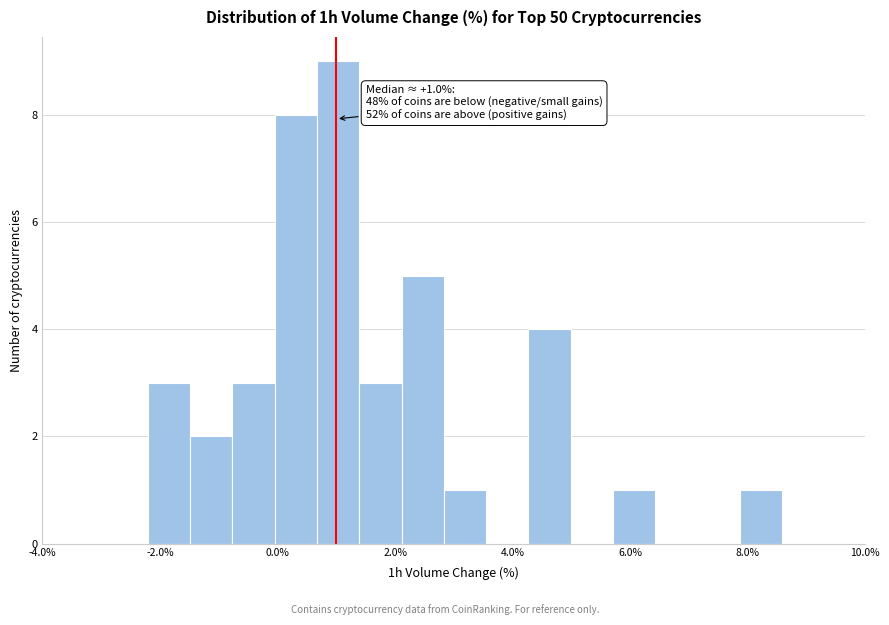

Read against the x-axis, roughly where is the centre of the tallest bar?

1.0